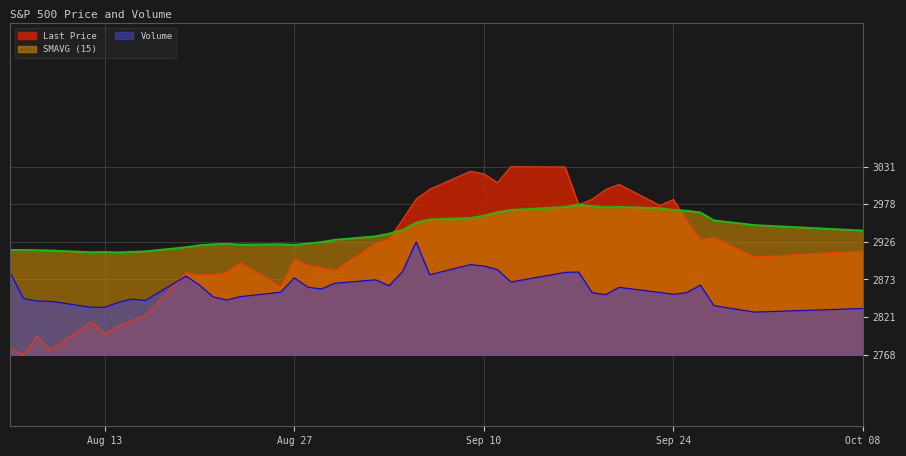

How many values in the Last Price series are below 2913?

20